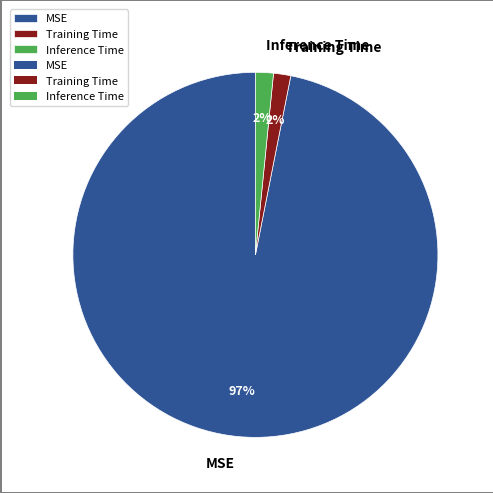

The Inference Time slice represents 2% of the pie. True or false?

True